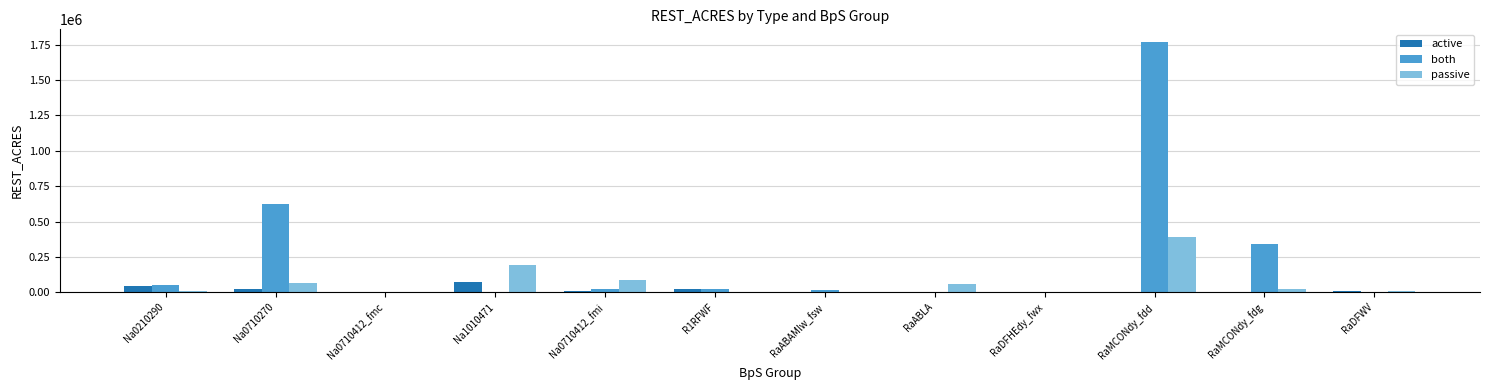

Which series changed the most between Na0210290 and Na0710270?

both